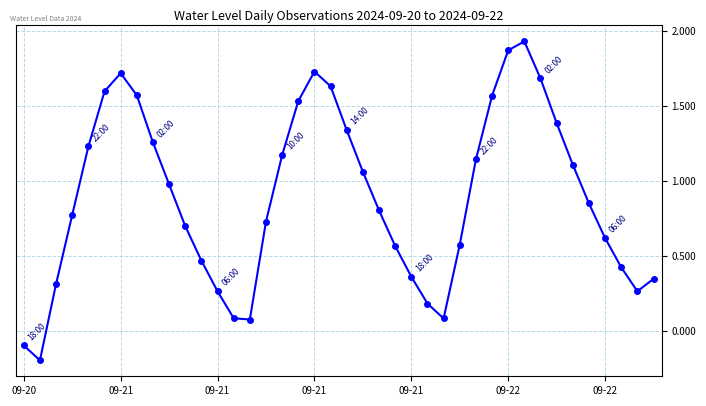

What is the sum of all values?

35.7